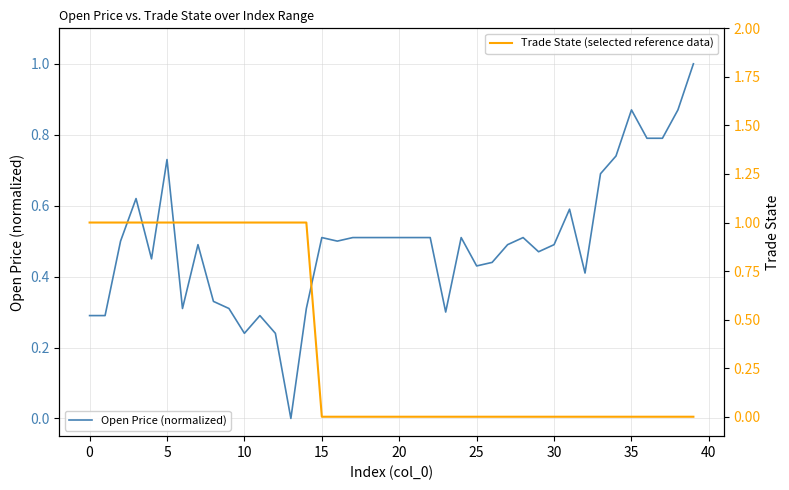

Where do Trade State (selected reference data) and Open Price (normalized) first cross each other?

14 and 15